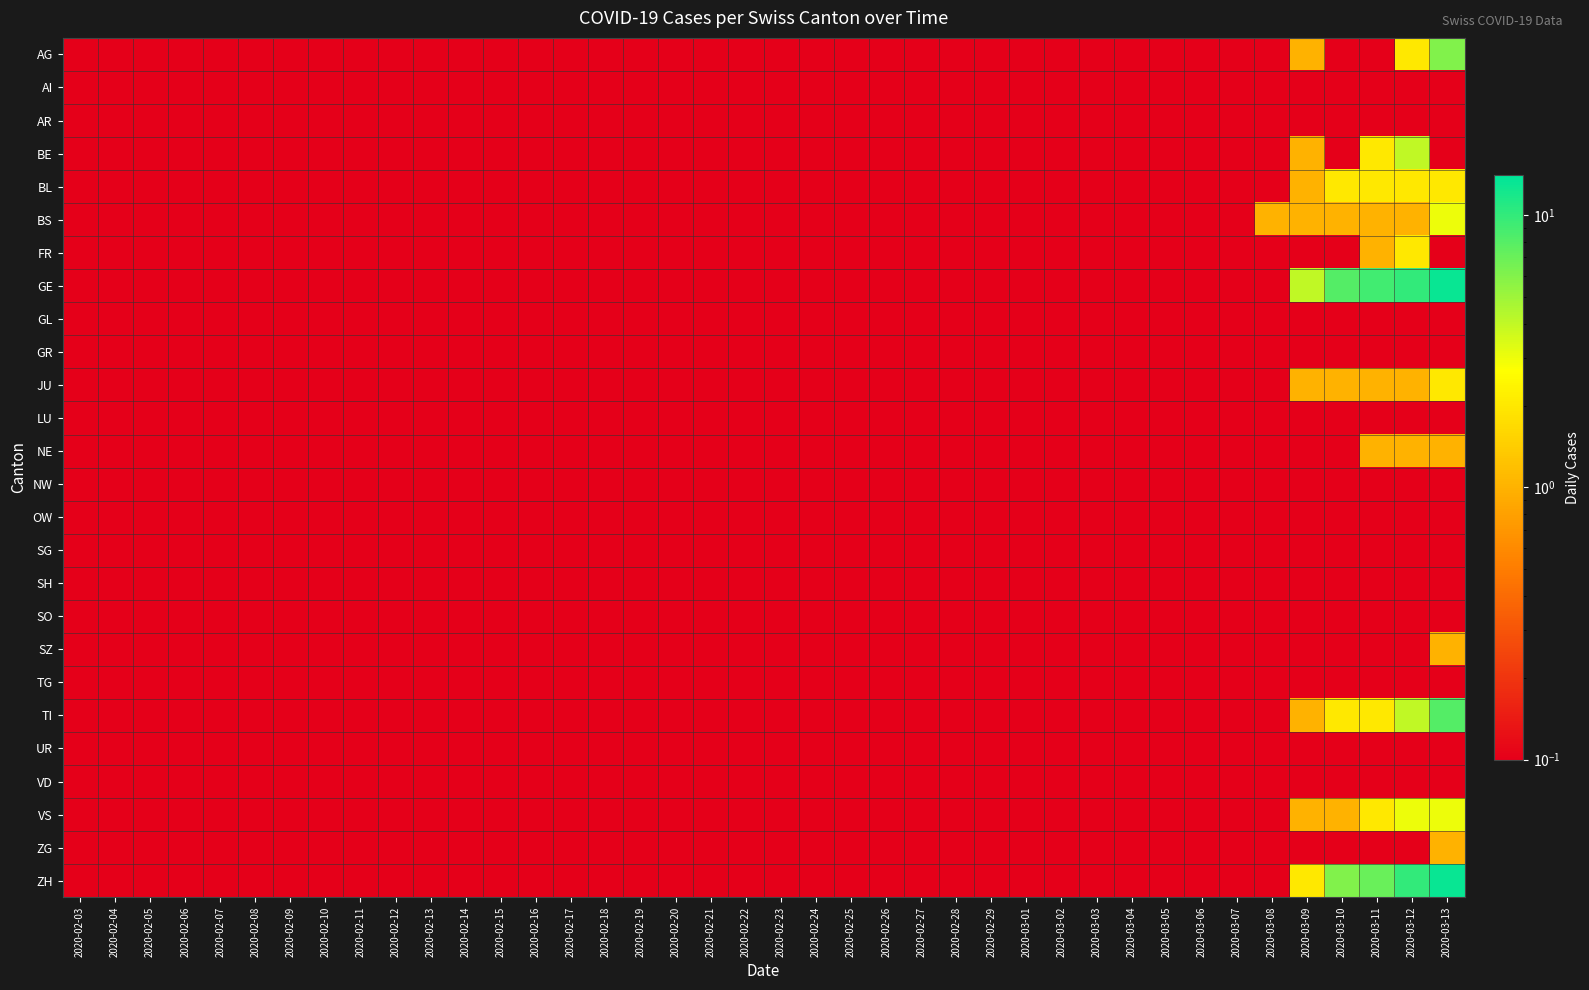

How many series are shown in this chart?

26